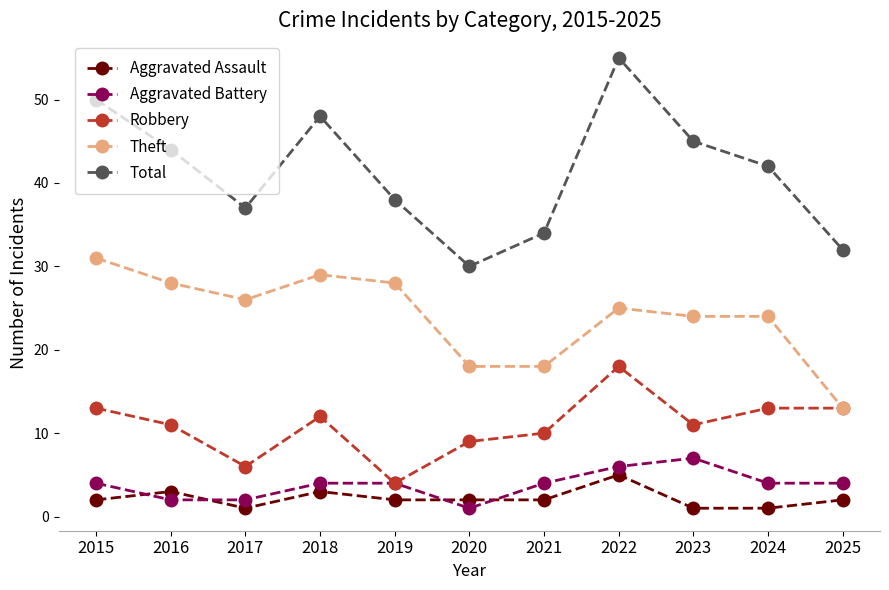

How many times do Aggravated Battery and Aggravated Assault cross each other?

4